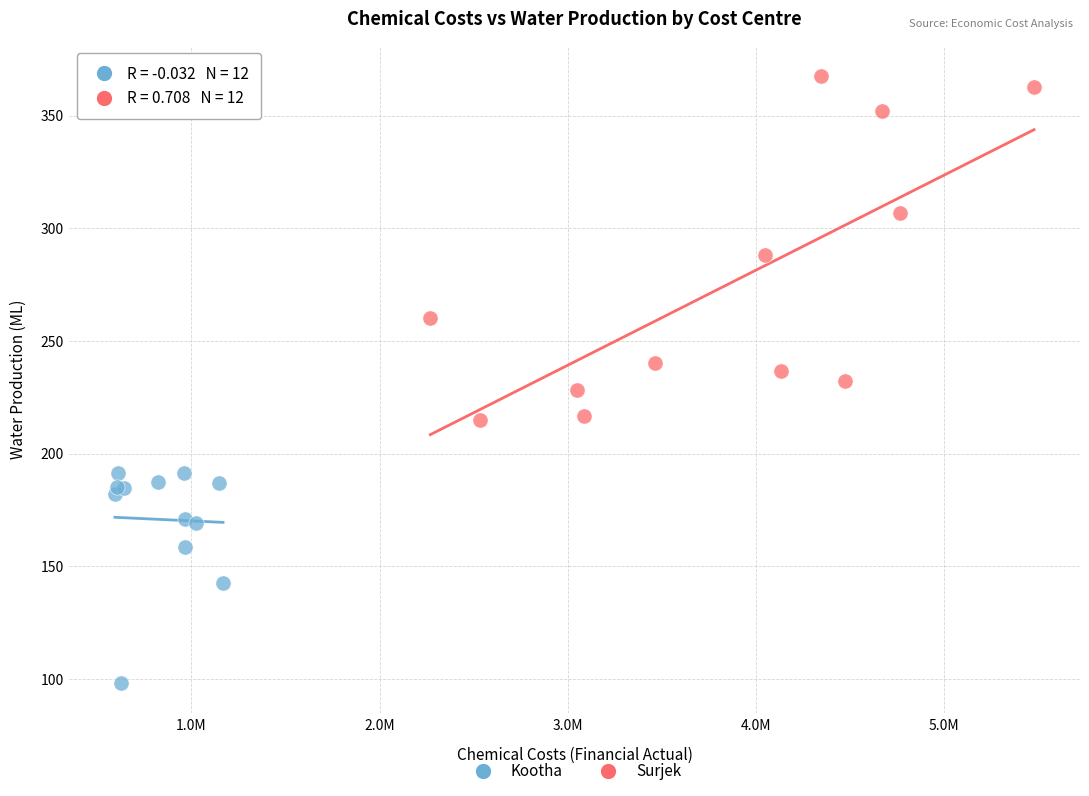

What are all the series names shown in the legend?

Kootha, Surjek